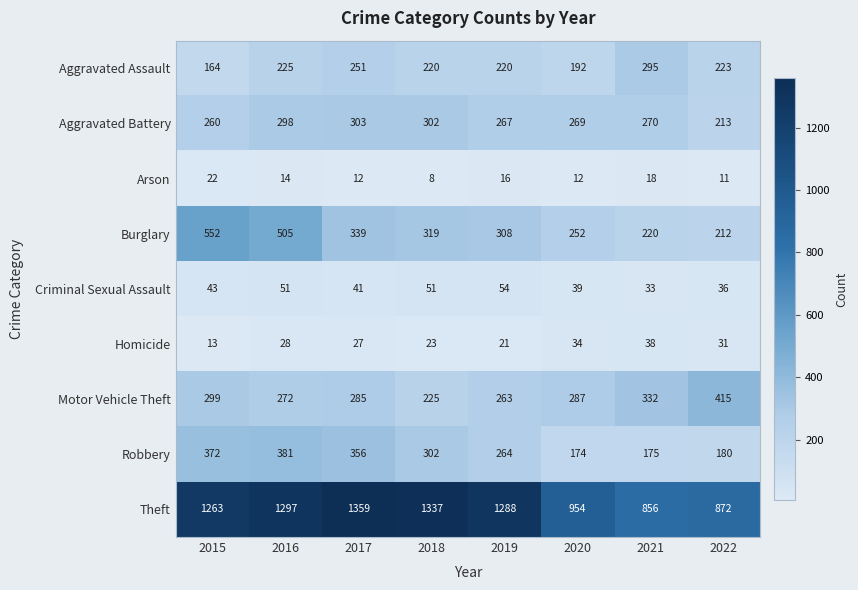

Count the number of categories in the chart.

8